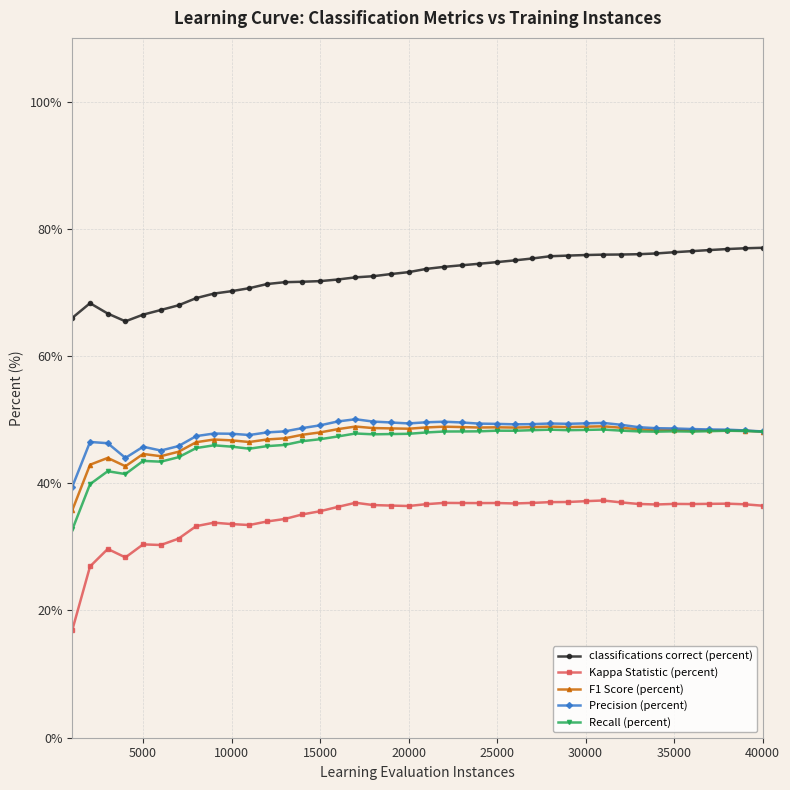

True or false: classifications correct (percent) and Kappa Statistic (percent) cross at least once.

False